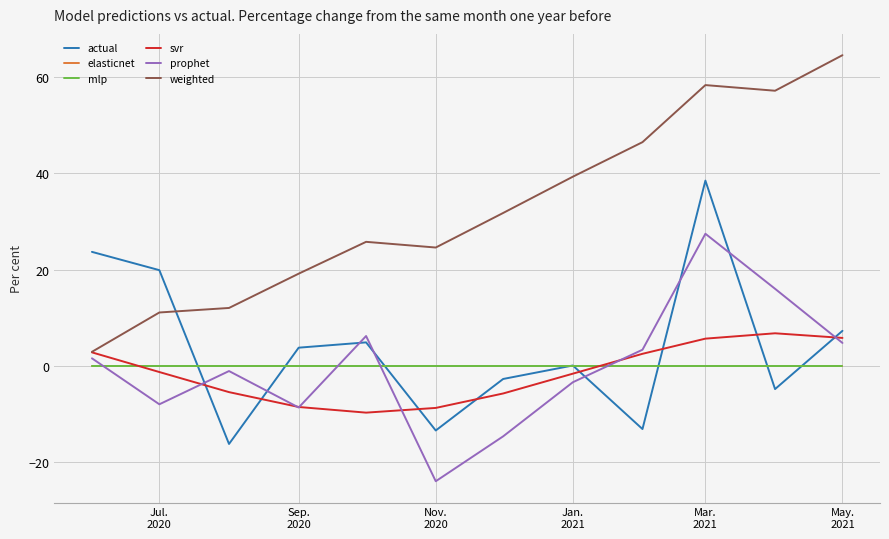

True or false: mlp and svr intersect in this chart.

True